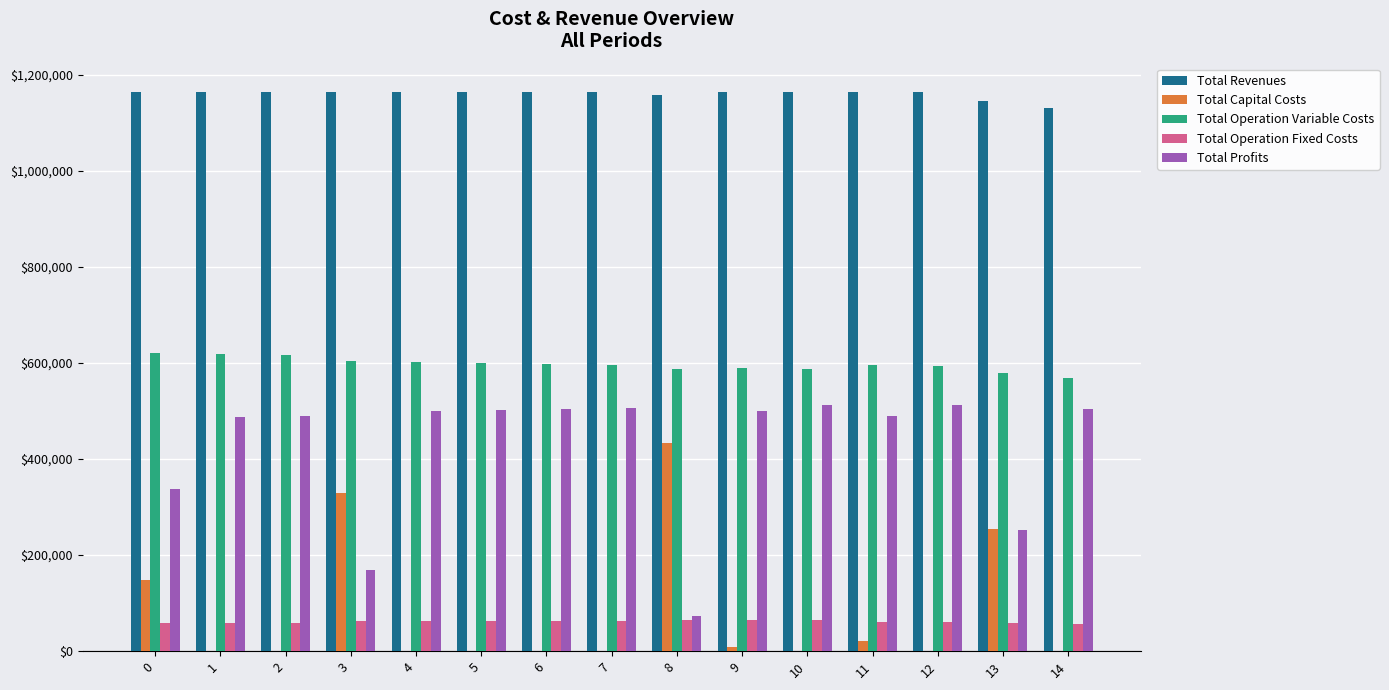

Which series has the largest total across all categories?

Total Revenues